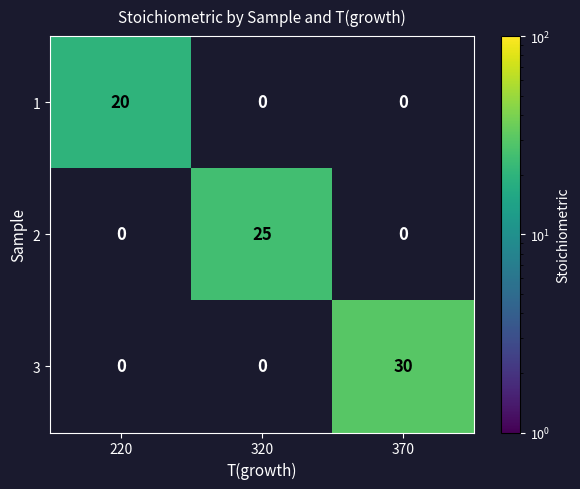

What is the difference between the maximum and minimum values in the 3 series?

30